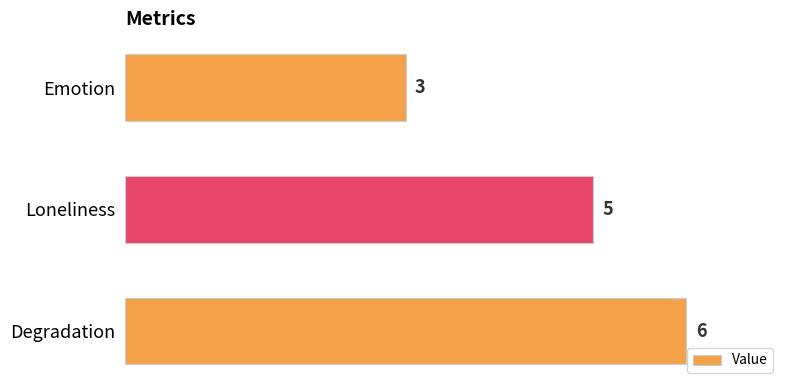

Rank the categories by value from highest to lowest.

Degradation, Loneliness, Emotion